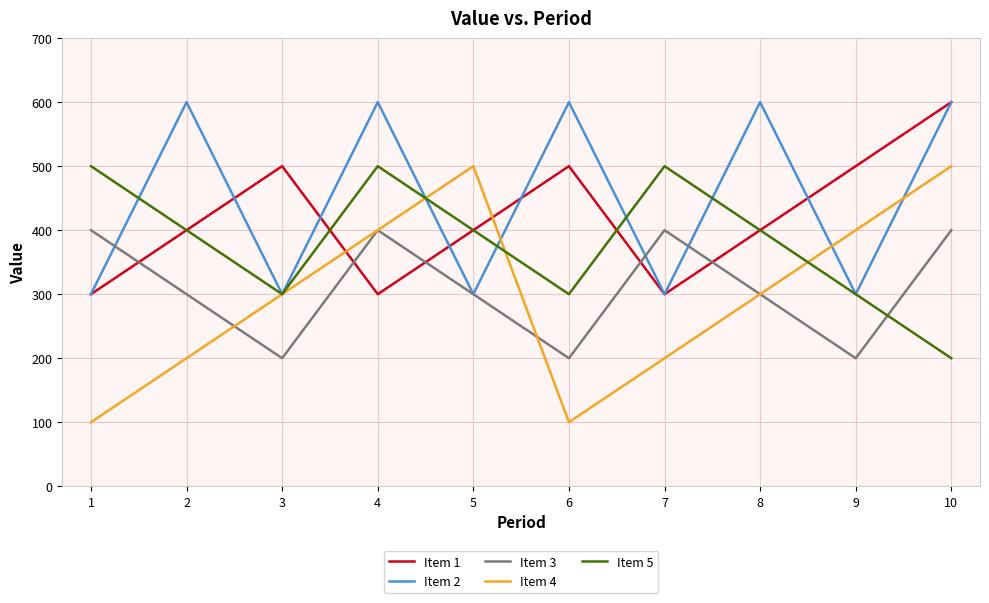

What is the greatest value displayed?

600